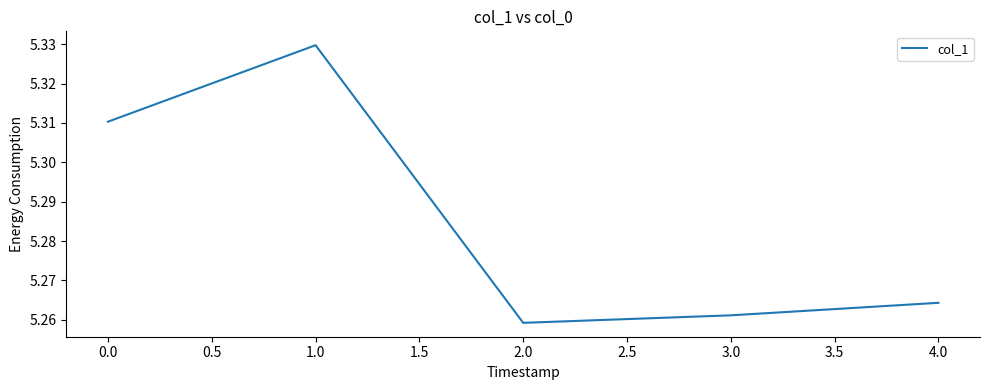

How many values are between 5 and 6?

5